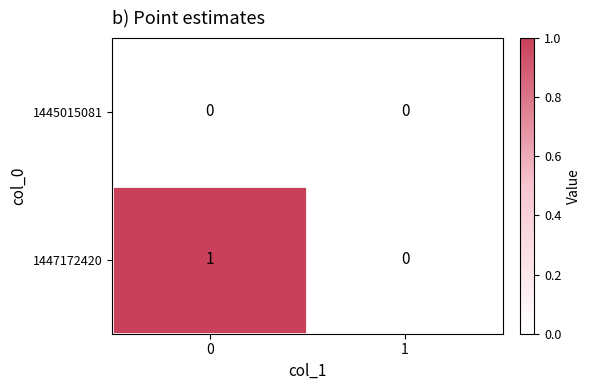

True or false: 1445015081 has a value of 0 at 0.

True